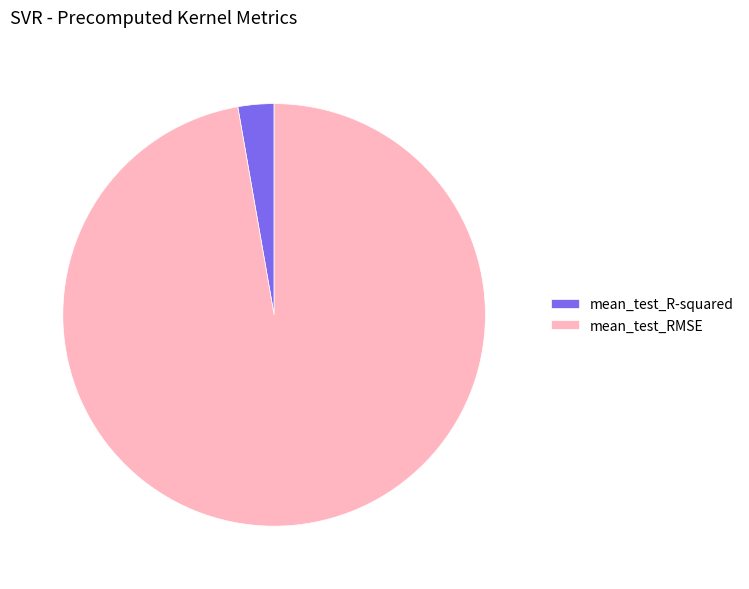

How many segments does this pie chart have?

2